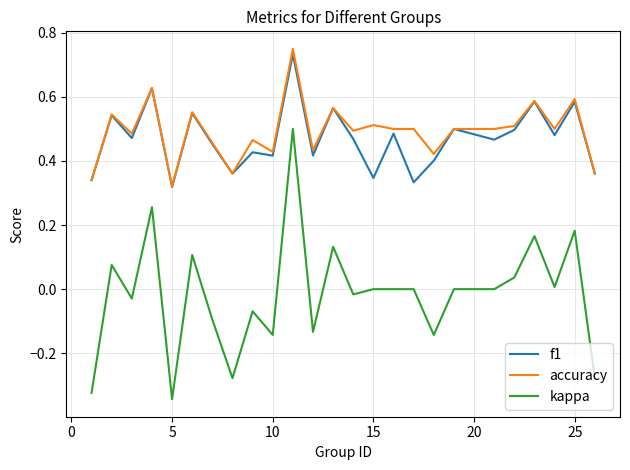

Which series has the largest range (max minus min)?

kappa